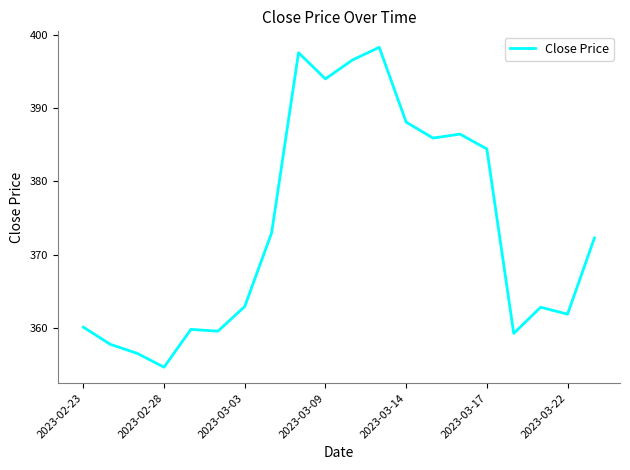

How many lines are shown in the chart?

1